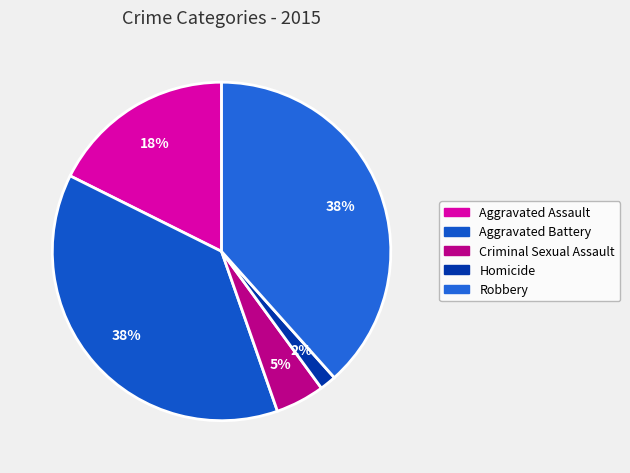

What percentage is the Homicide slice, to the nearest percent?

2%